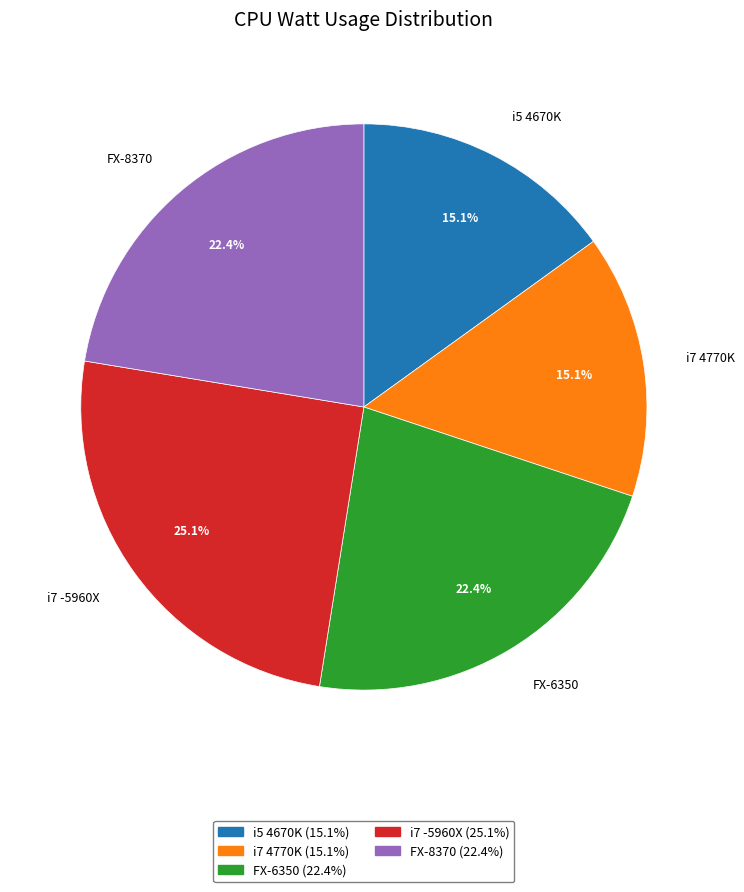

Does FX-6350 represent more than half of the total?

No